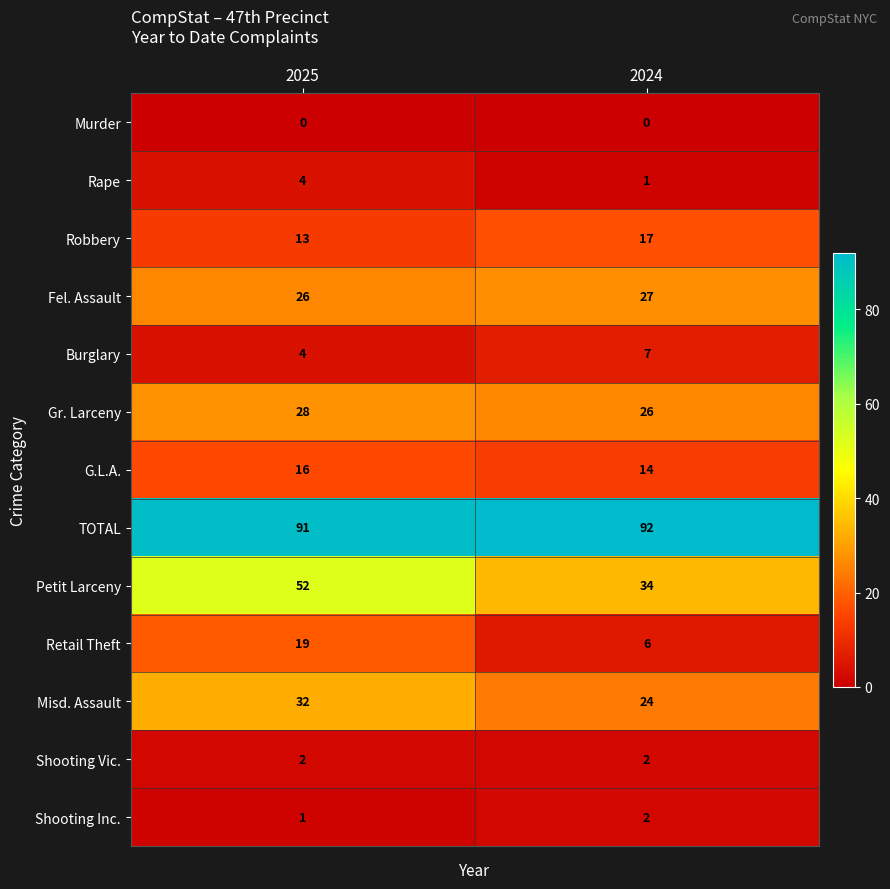

Rank the categories by Shooting Inc. value from highest to lowest.

2024, 2025